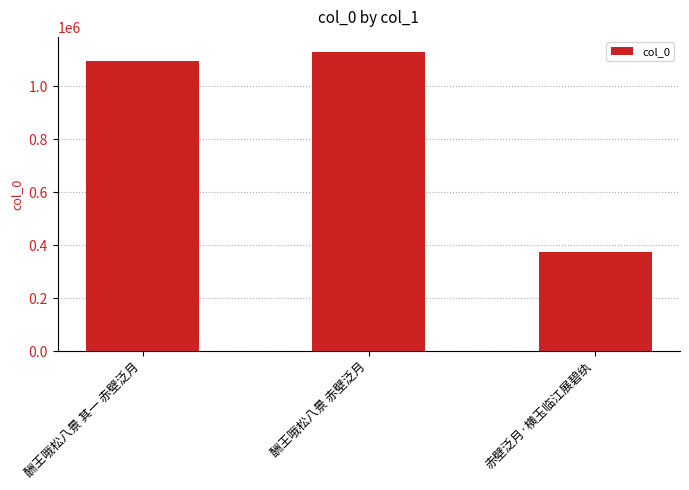

Rank the categories by value from lowest to highest.

赤壁泛月·横玉临江展碧纨, 酬王哦松八景 其一 赤壁泛月, 酬王哦松八景 赤壁泛月